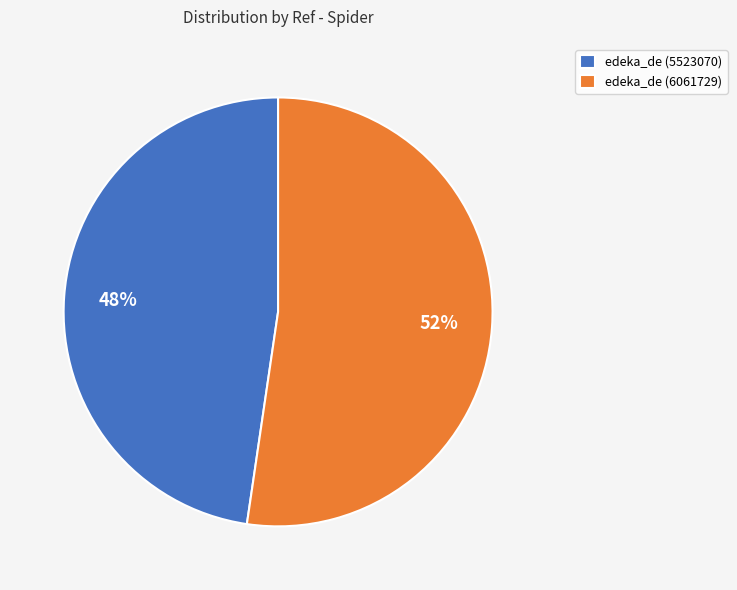

Count the number of slices in the pie.

2